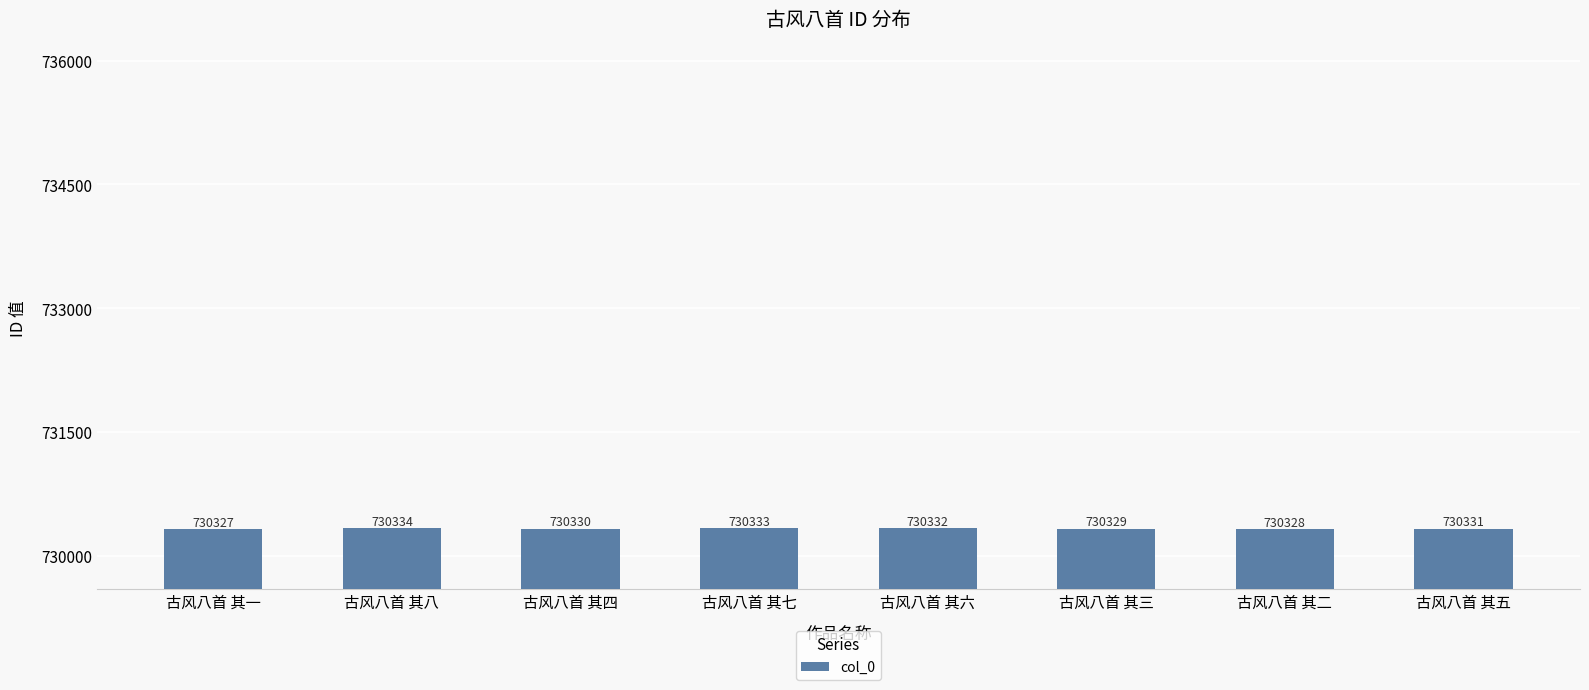

What is the difference between the second highest and minimum values?

6